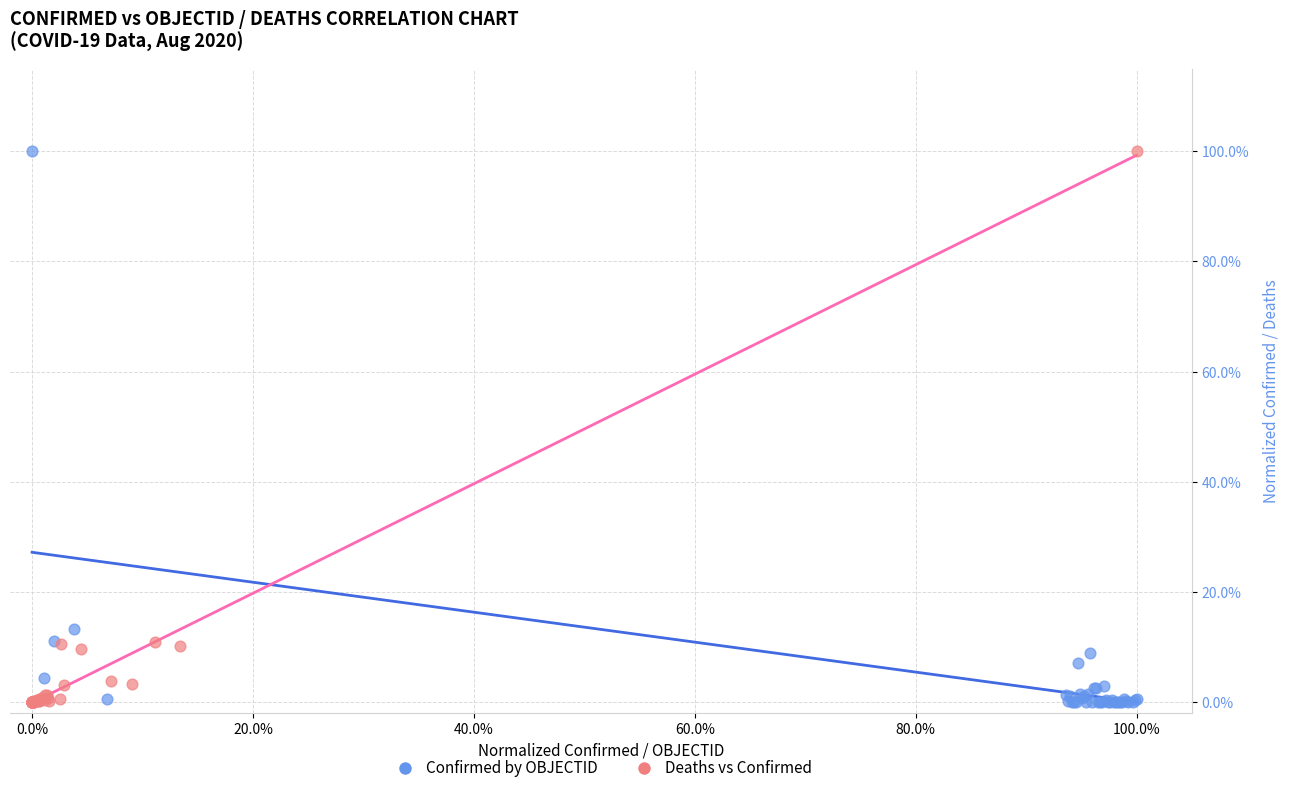

What are all the series names shown in the legend?

Confirmed by OBJECTID, Deaths vs Confirmed